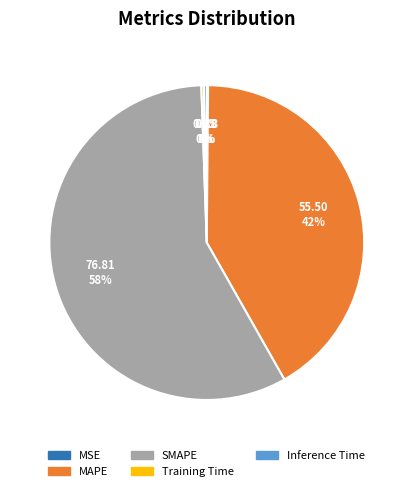

The Inference Time slice represents 0% of the pie. True or false?

True